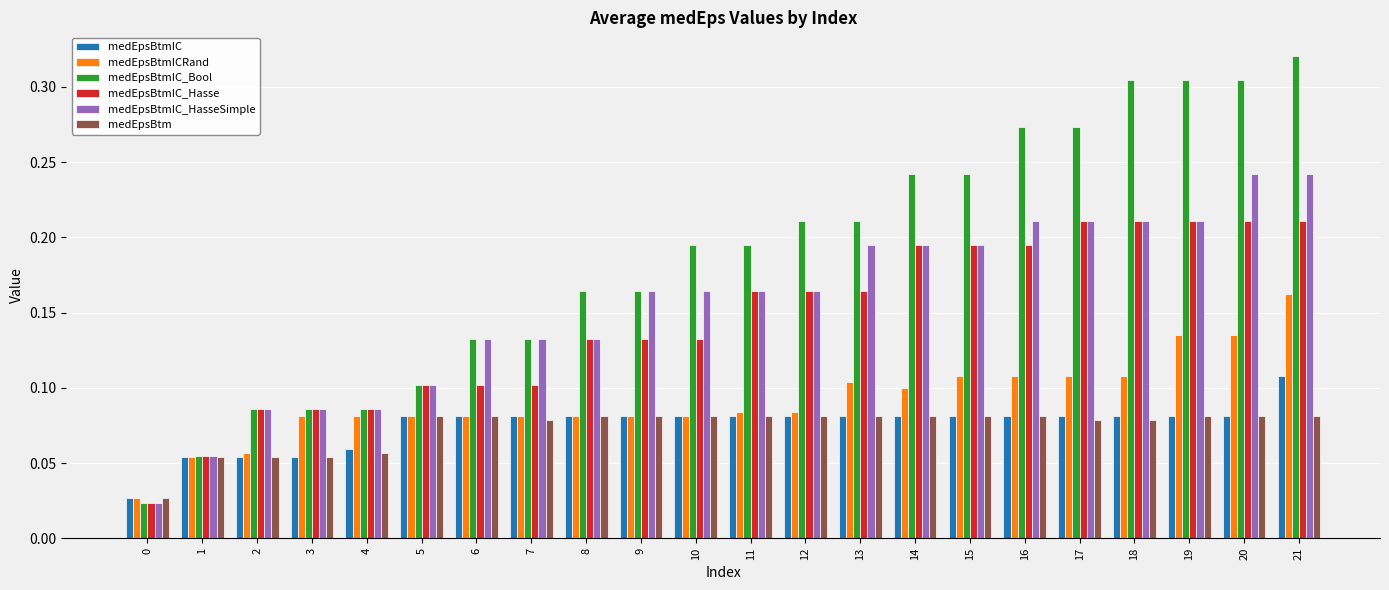

Which series has the largest range (max minus min)?

medEpsBtmIC_Bool